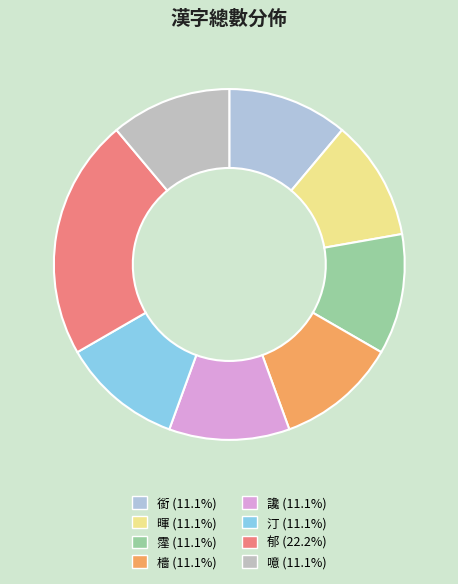

How many slices are in this pie chart?

8